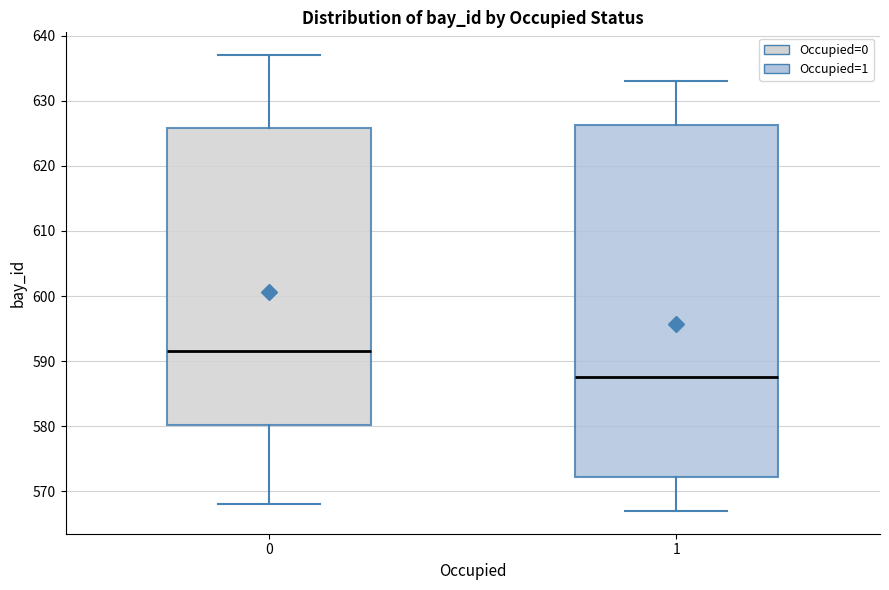

Which box is the tallest, from its lower edge to its upper edge?

1